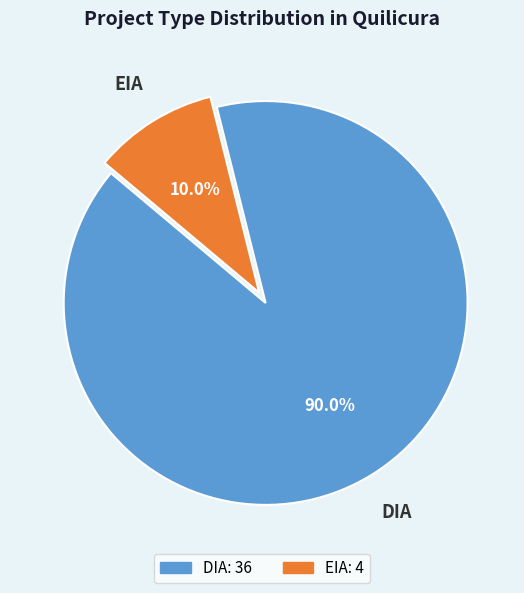

Which category accounts for the majority?

DIA